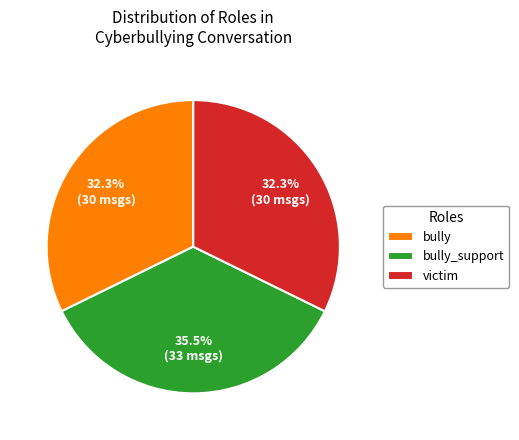

What is the ratio of the value at victim to the value at bully_support?

0.9